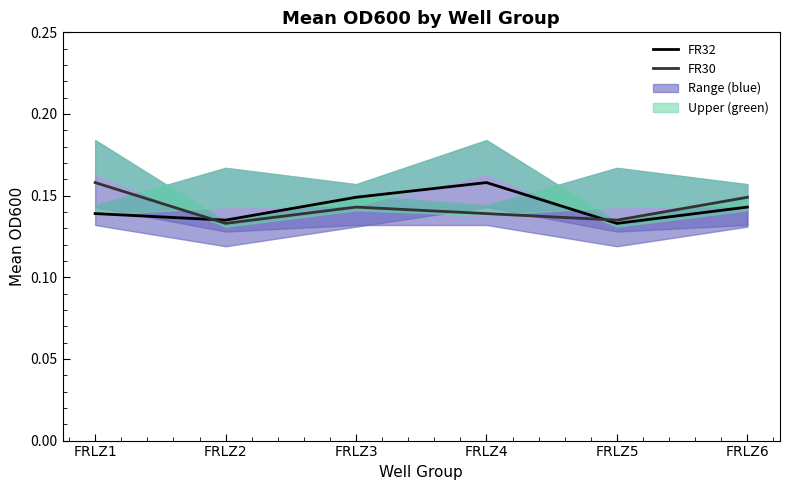

The value of FR30 at FRLZ4 is 0.1. True or false?

False